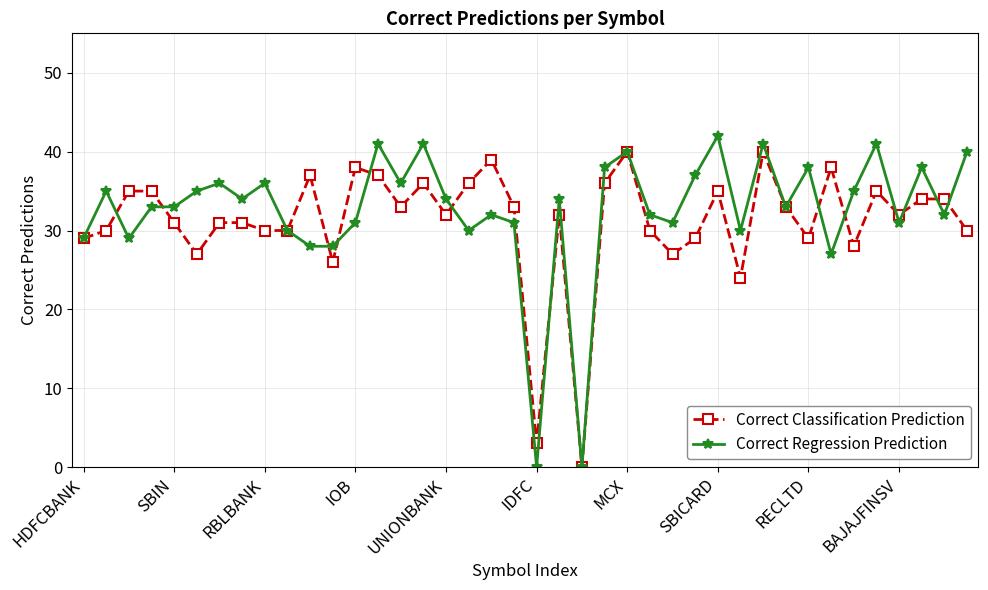

What is the maximum value for Correct Classification Prediction?

40